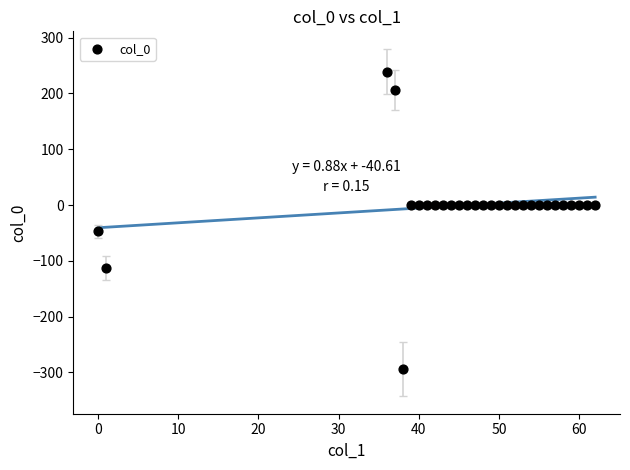

What is the range of Y values (max minus min)?

533.1